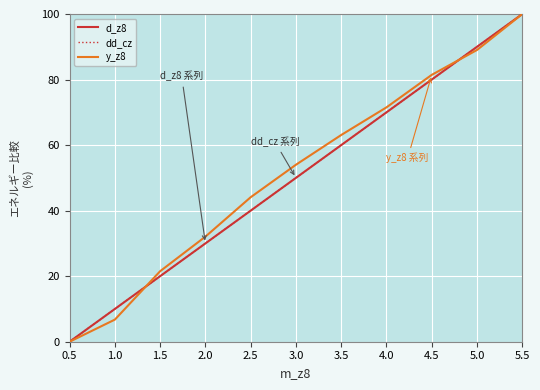

Reading right to left, what are all the values shown in this chart?

d_z8: 100.0	90.0	80.0	70.0	60.0	50.0	40.0	30.0	20.0	10.0	0.0
dd_cz: 100.0	90.0	80.0	70.0	60.0	50.0	40.0	30.0	20.0	10.0	0.0
y_z8: 100.0	89.0	81.4	71.5	63.1	54.0	44.1	32.1	21.5	6.8	0.0